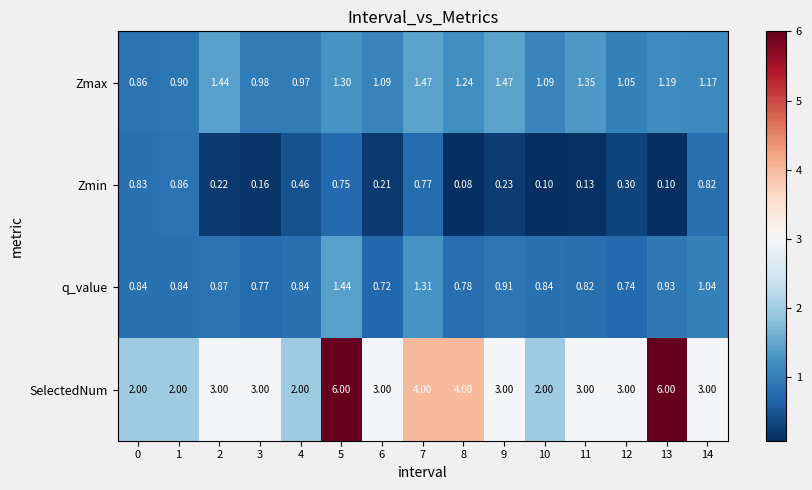

Which series has the largest range (max minus min)?

SelectedNum